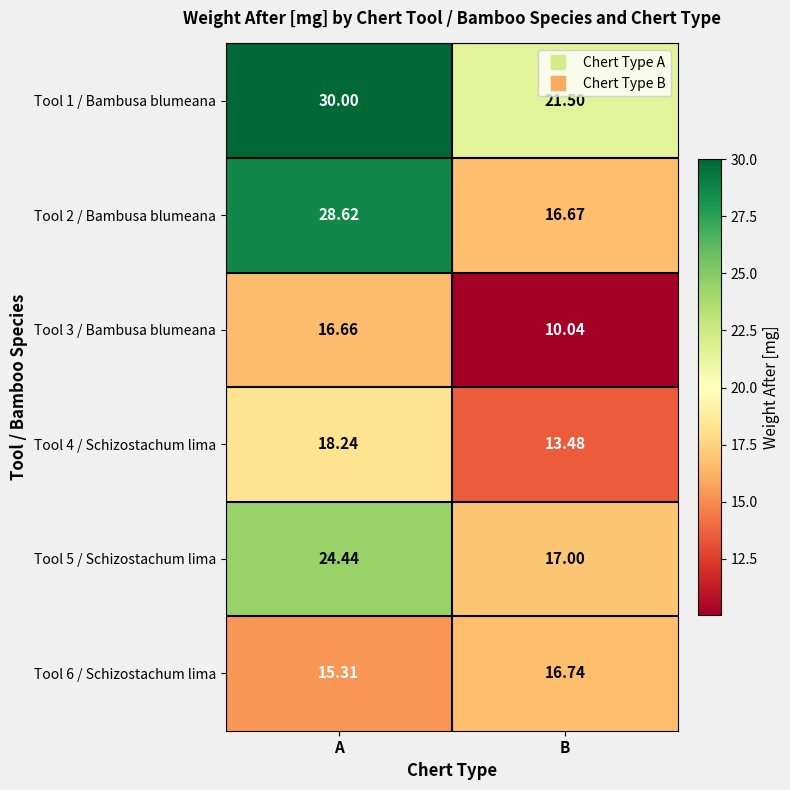

At which label does Tool 5 / Schizostachum lima first exceed 24?

A